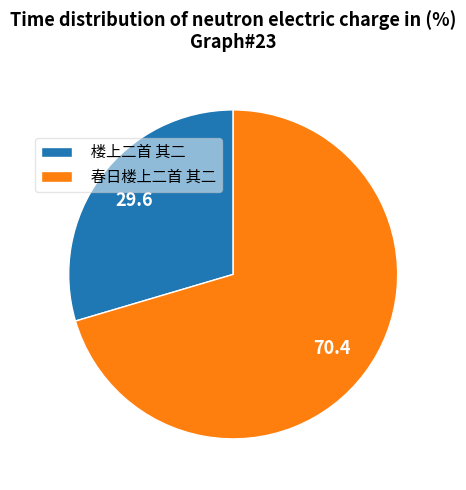

Do 楼上二首 其二 and 春日楼上二首 其二 together represent more than half of the pie?

Yes